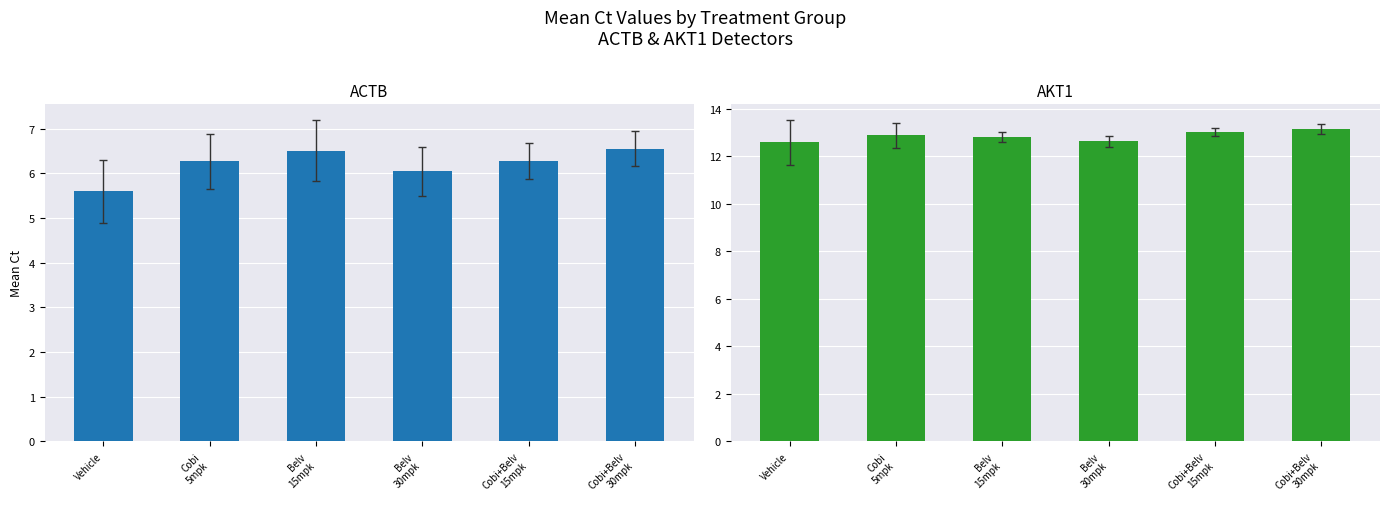

Reading left to right, list all the values displayed in this chart.

ACTB: 5.6	6.3	6.5	6.0	6.3	6.6
AKT1: 12.6	12.9	12.8	12.6	13.0	13.2